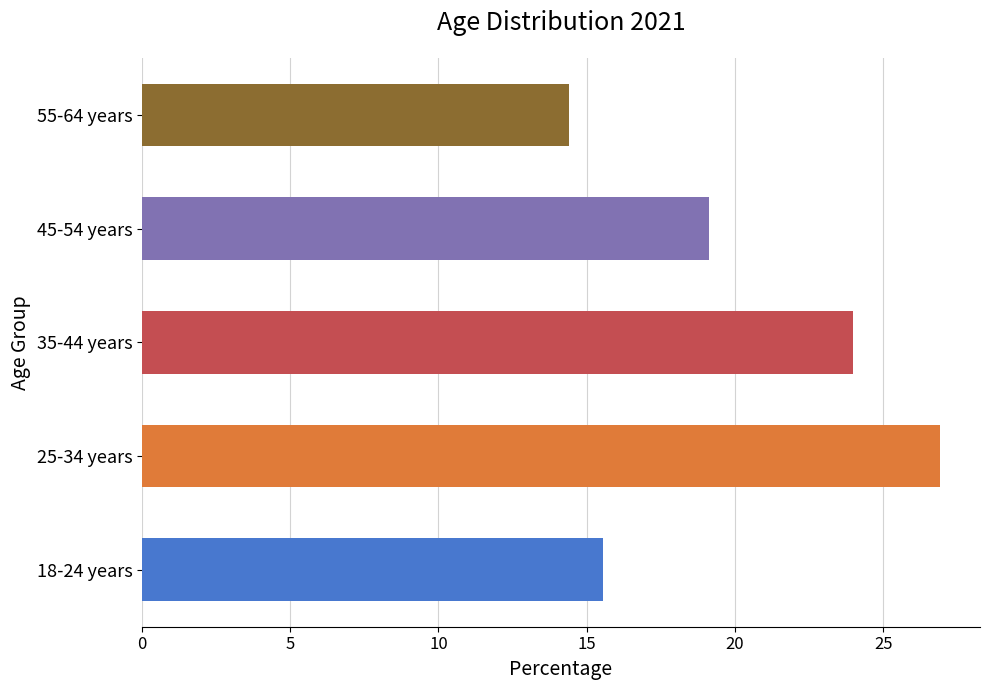

List the labels in order of value, smallest first.

55-64 years, 18-24 years, 45-54 years, 35-44 years, 25-34 years